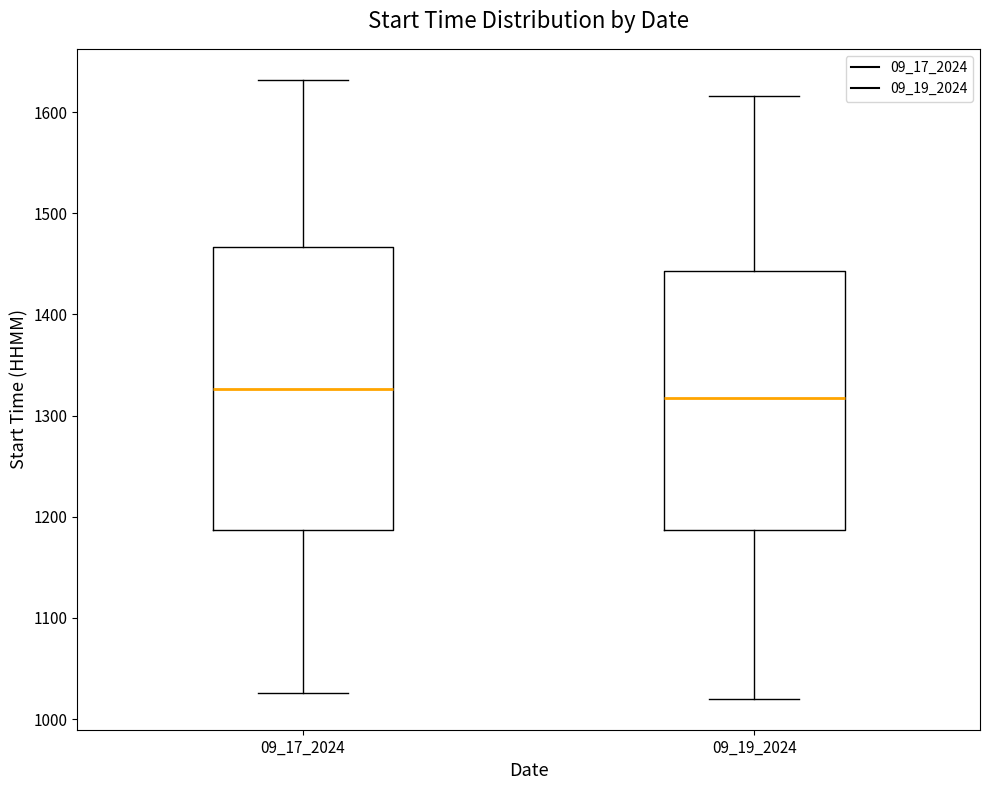

Reading left to right, read every box against the y-axis: the position of its median line, the range the box covers, and the ends of its whiskers. The values are not printed on the chart, so give them approximately, as read against the axis.

09_17_2024: median 1330, box 1190 to 1470, whiskers 1030 to 1630
09_19_2024: median 1320, box 1190 to 1440, whiskers 1020 to 1620